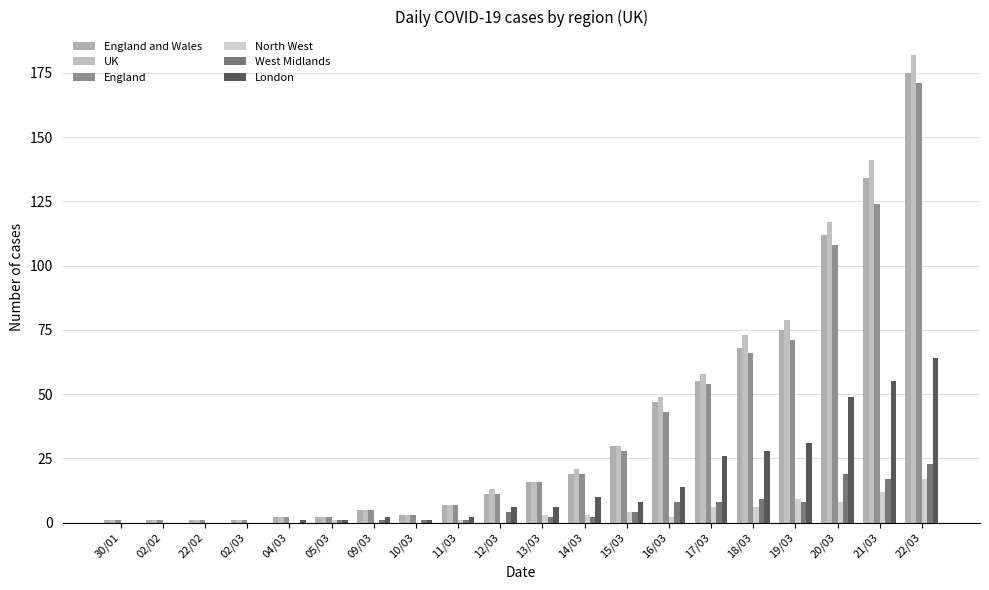

What is the label of the 2nd bar from the right?

21/03